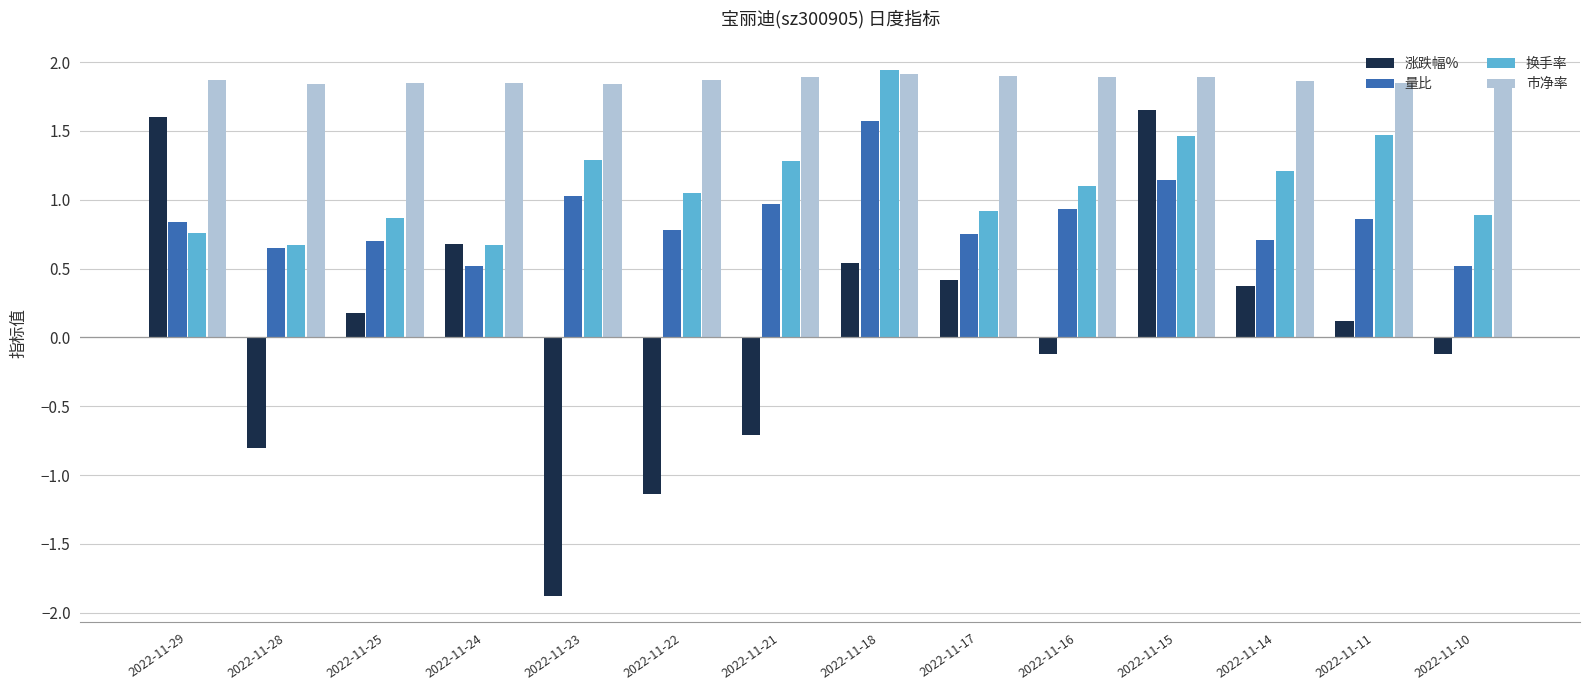

What are all the series names shown in the legend?

涨跌幅%, 量比, 换手率, 市净率